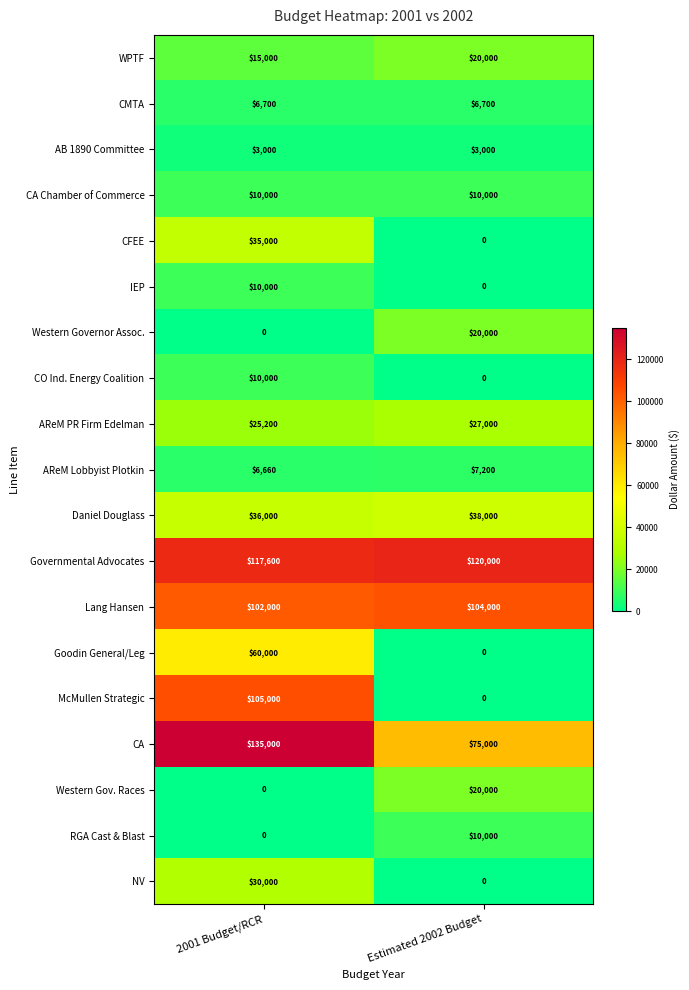

Between 2001 Budget/RCR and Estimated 2002 Budget, which series saw the biggest shift?

McMullen Strategic